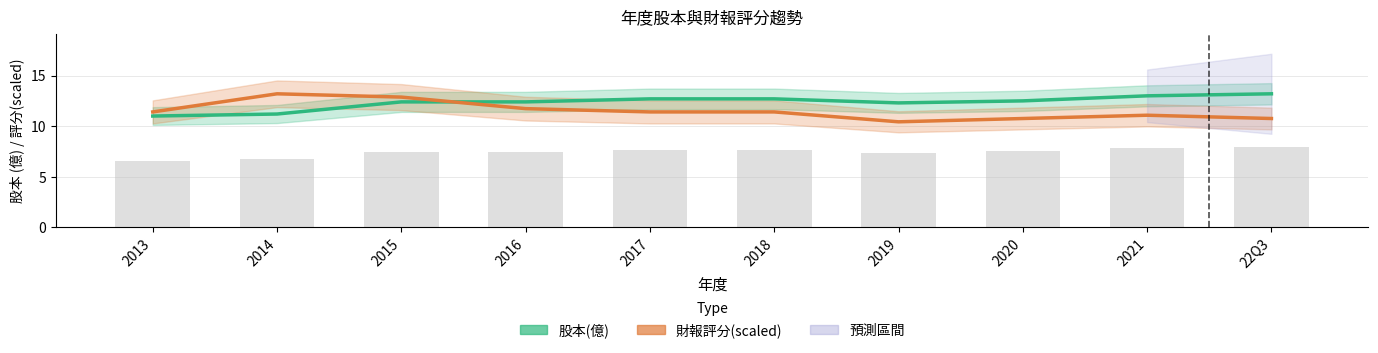

What is the approximate value of 股本(億) at 2016?

12.4